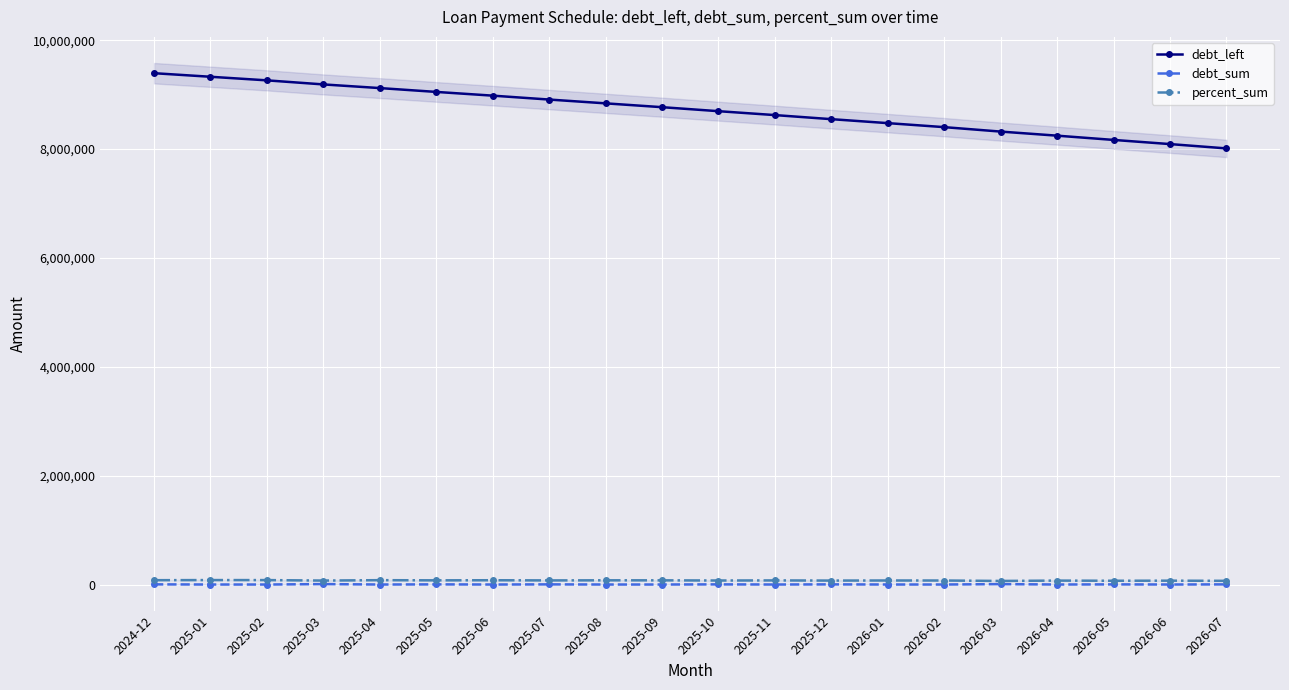

Where is debt_left nearest to the value 8704195?

2025-10